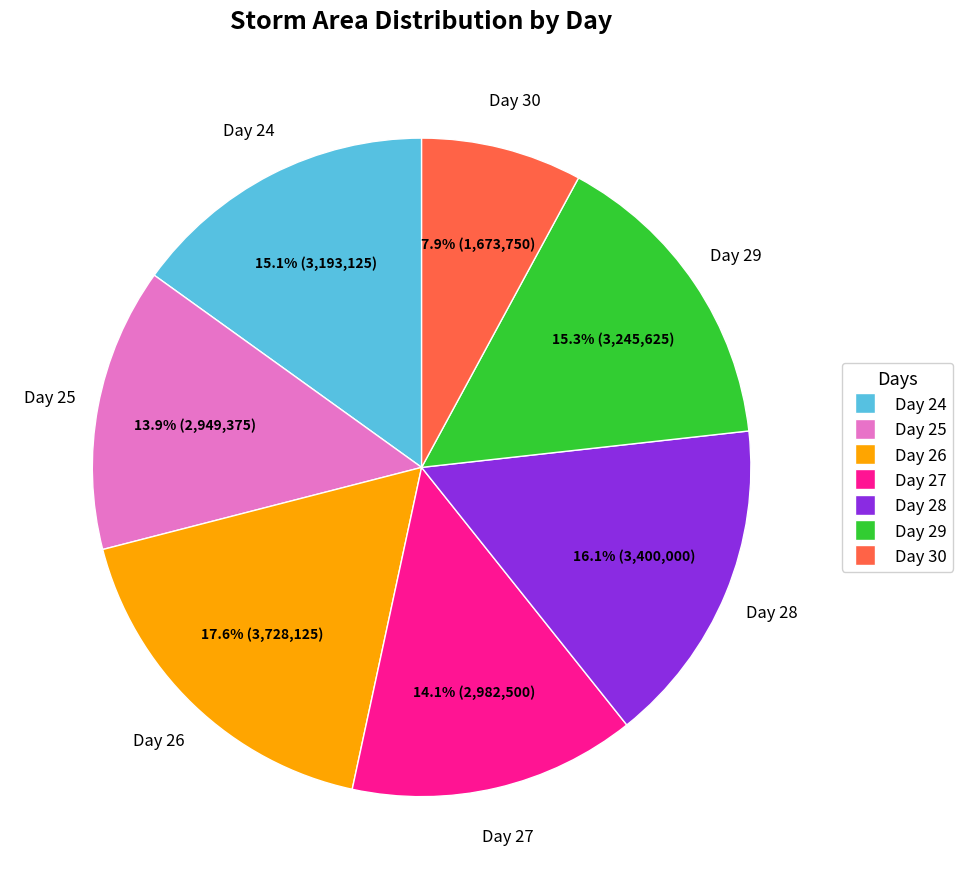

How many slices are in this pie chart?

7